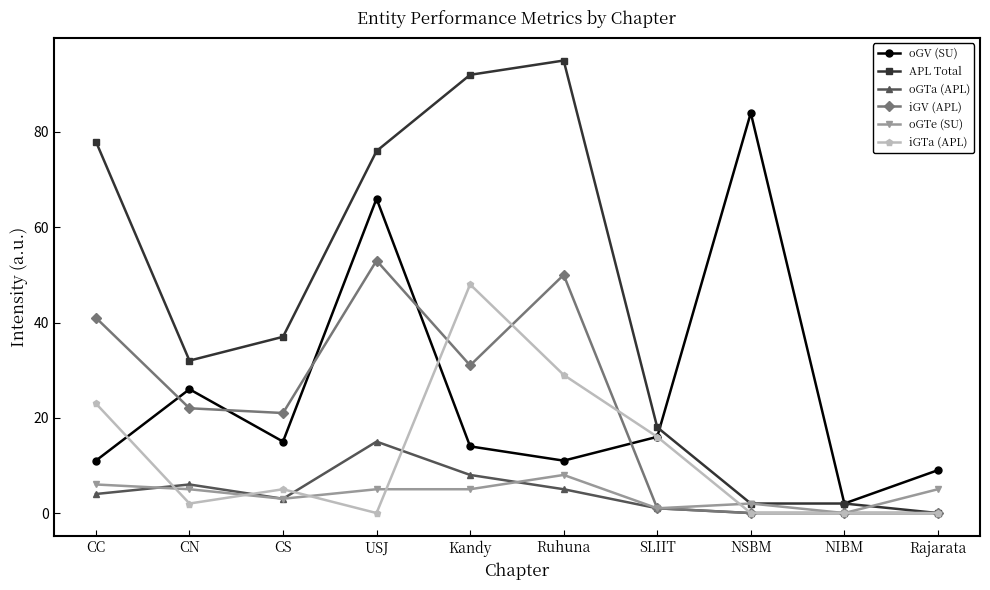

At how many categories does at least one series exceed 62?

5